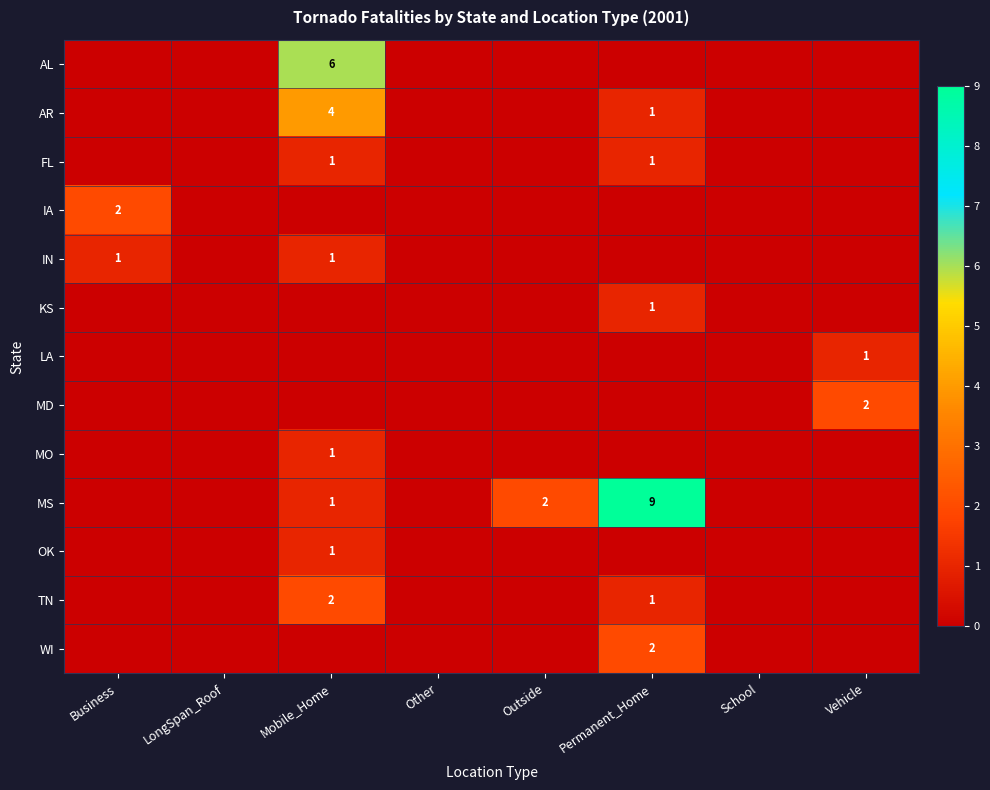

How many values in the IA series exceed 0?

1